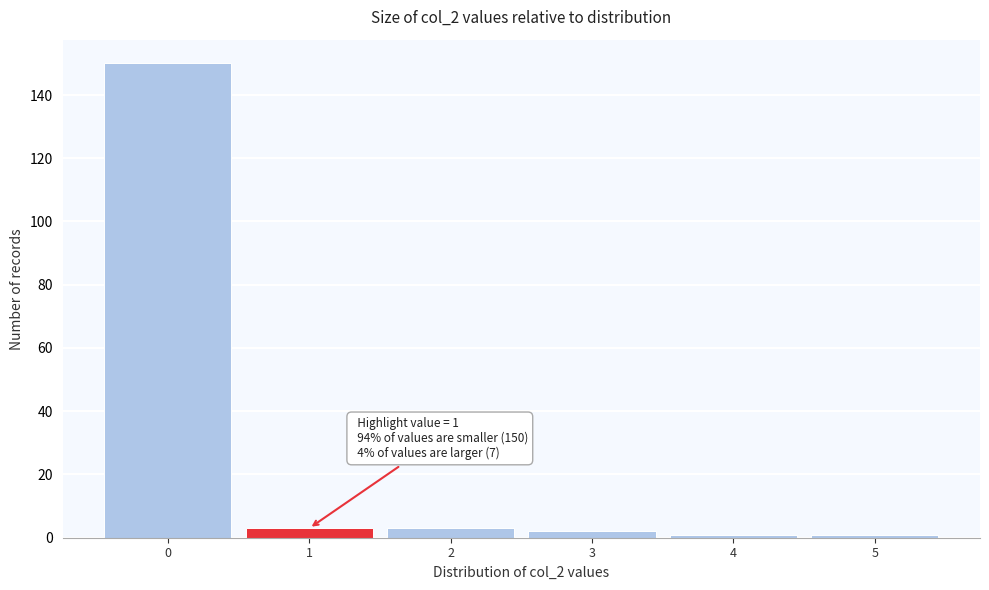

Over which range of the x-axis is the bar tallest?

-0.5 to 0.5